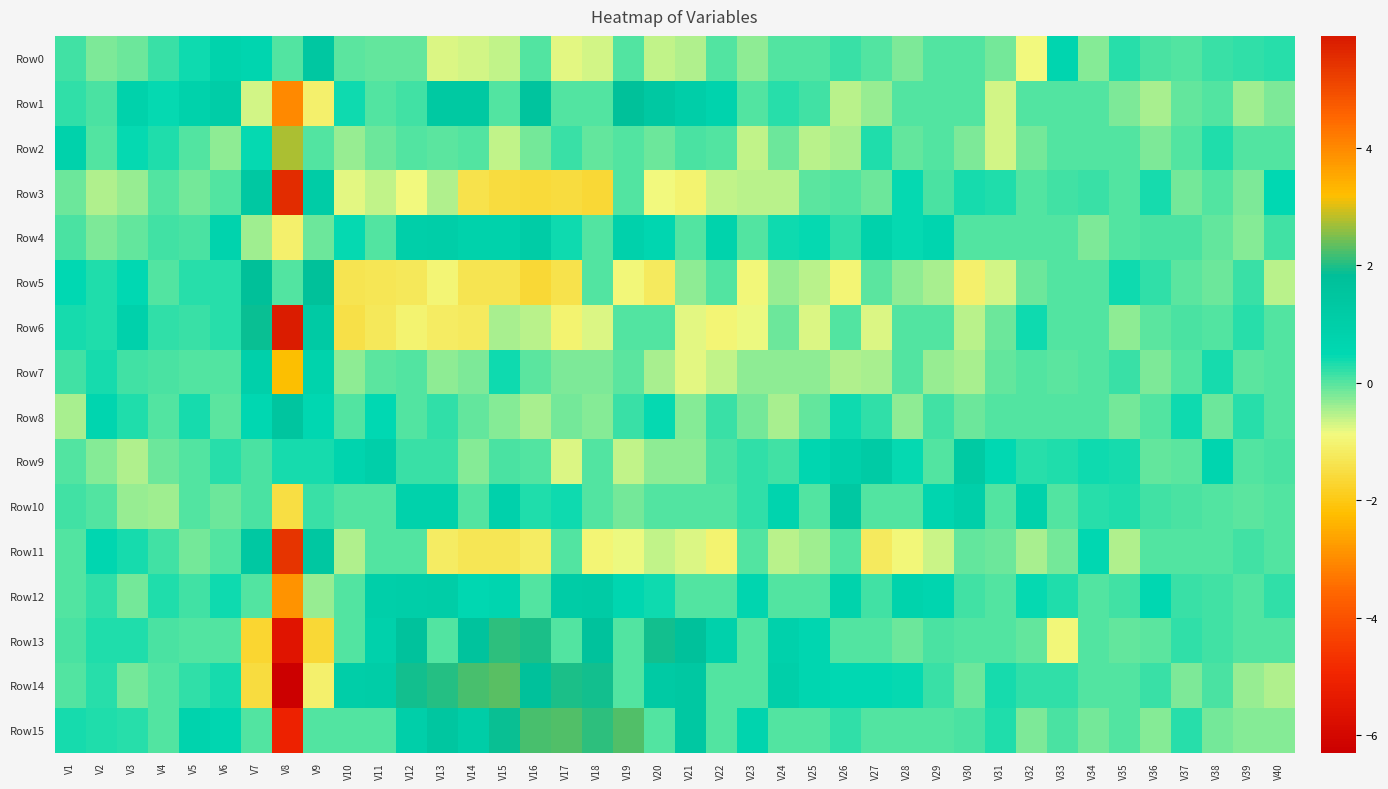

What is the total value across all series at V9?

4.3